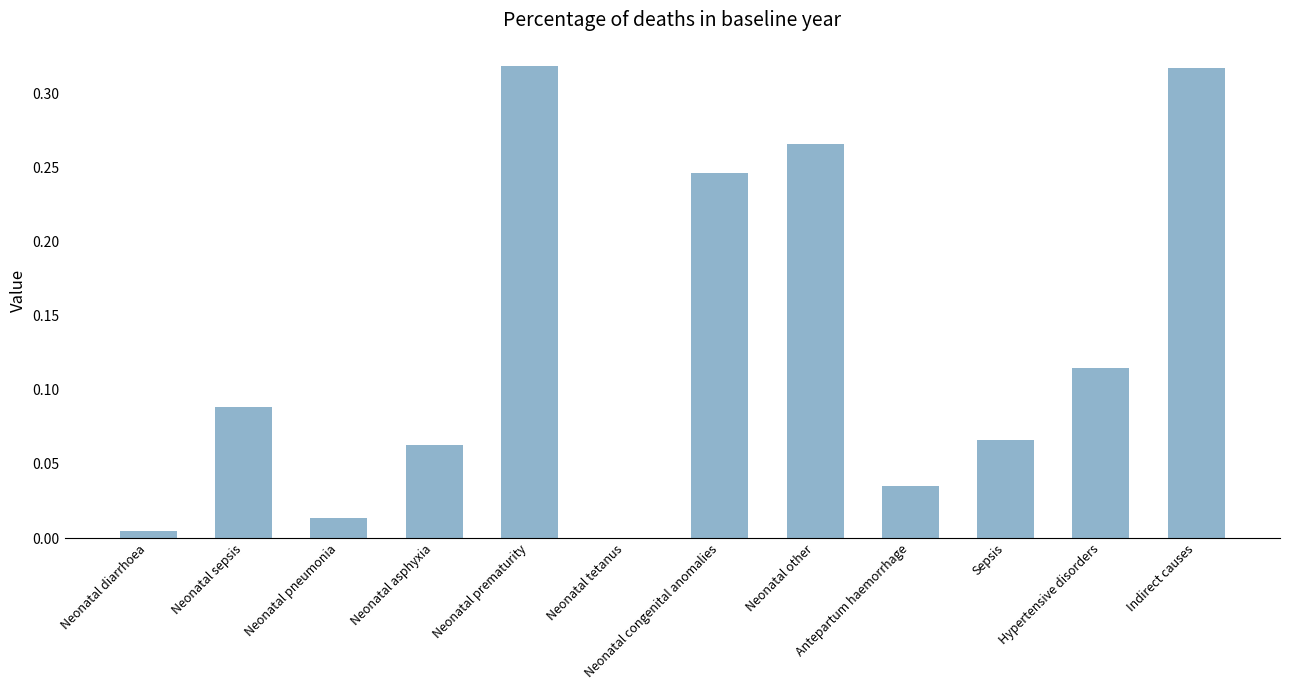

What is the sum of the values at Neonatal prematurity and Sepsis?

0.4